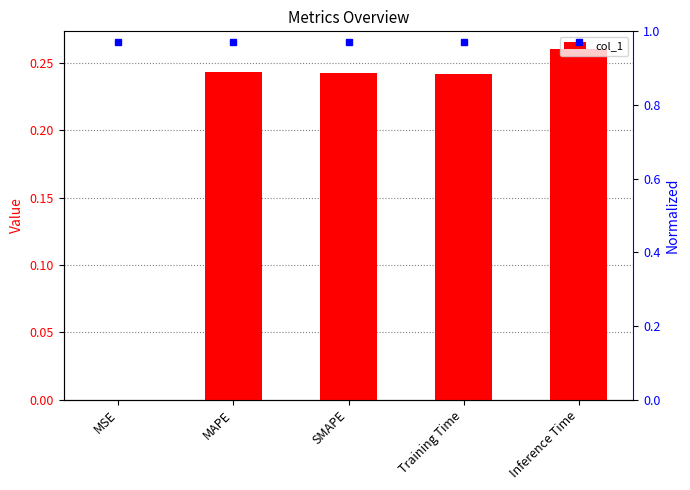

What is the approximate value at SMAPE?

0.2